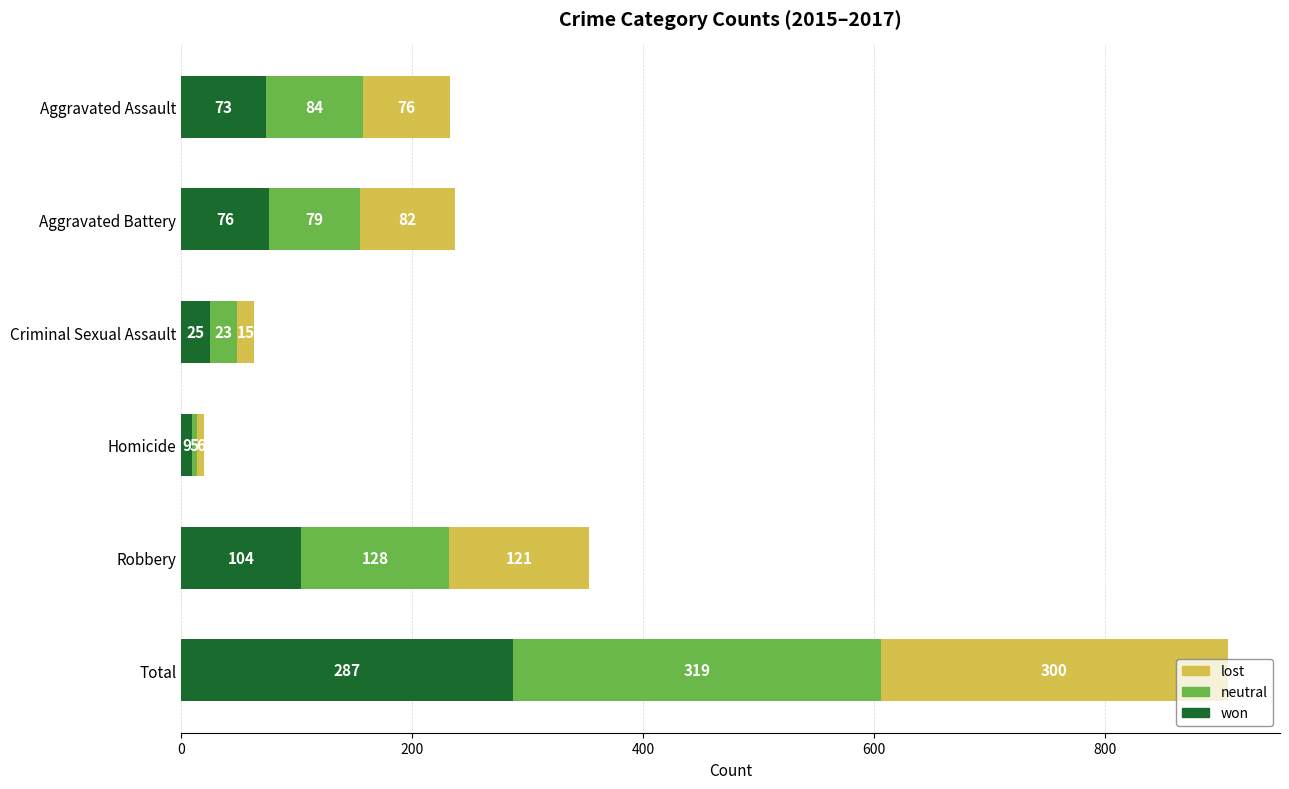

What is the sum of all won values?

574